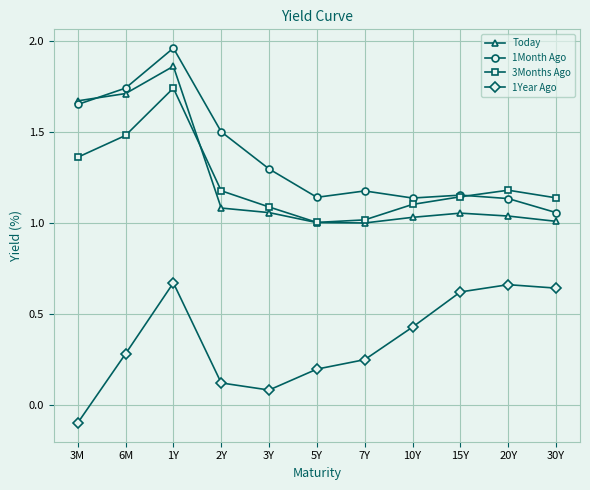

Is it true that 1Month Ago equals 0.6 at 7Y?

False